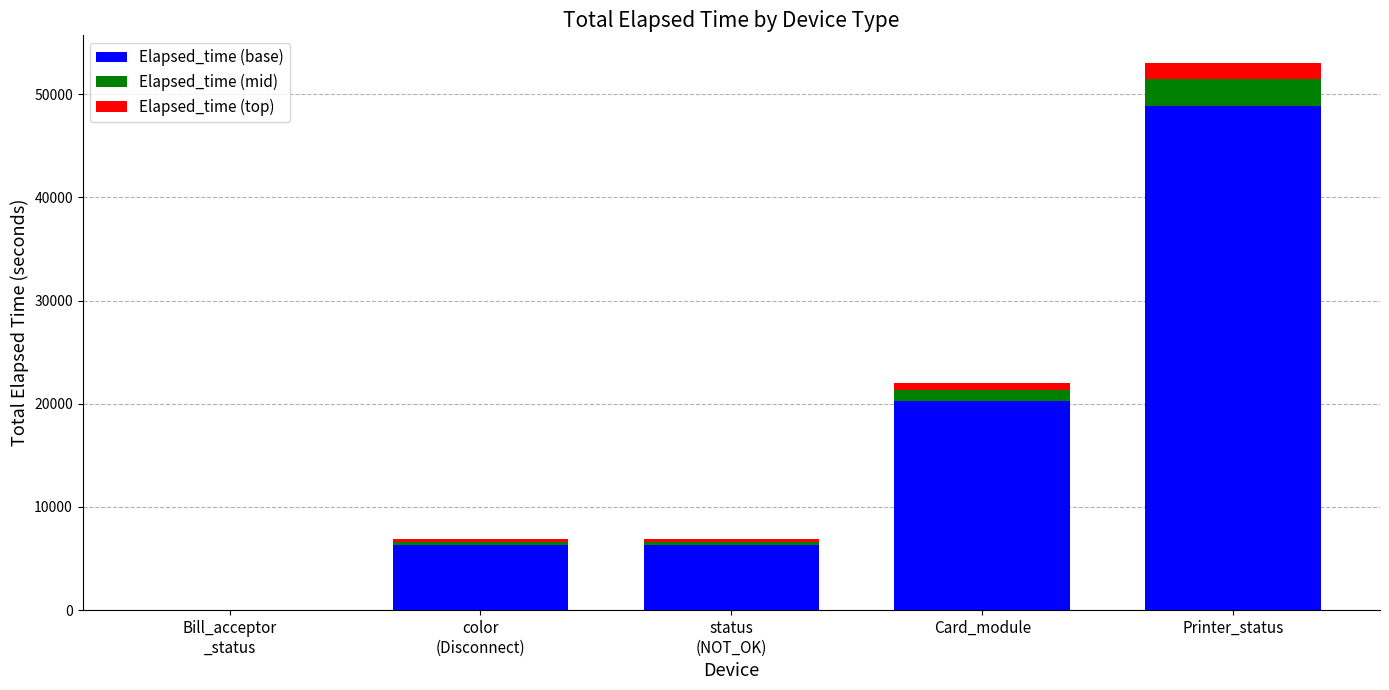

At which category is the sum across all series the highest?

Printer_status